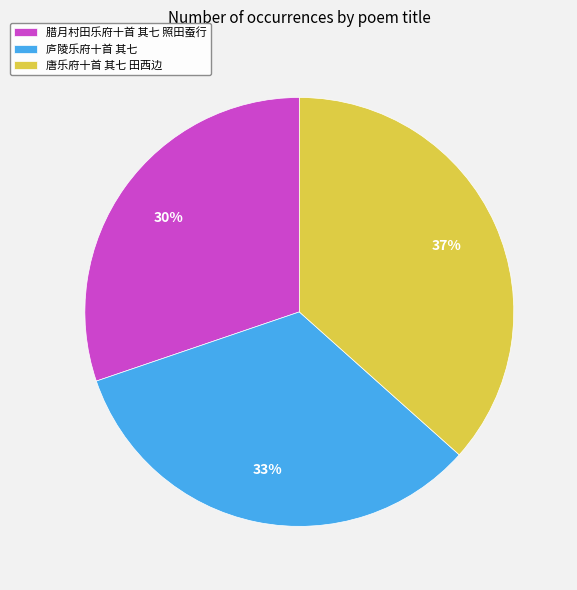

To the nearest percent, what is the combined percentage of 腊月村田乐府十首 其七 照田蚕行 and 庐陵乐府十首 其七?

63%